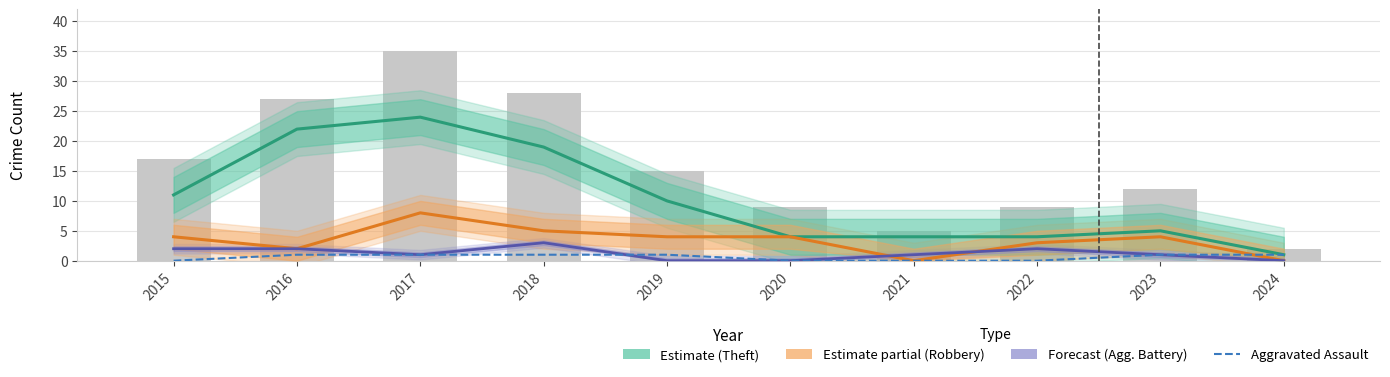

Reading right to left, extract all data points from this chart.

Theft: 2024=1	2023=5	2022=4	2021=4	2020=4	2019=10	2018=19	2017=24	2016=22	2015=11
Robbery: 2024=0	2023=4	2022=3	2021=0	2020=4	2019=4	2018=5	2017=8	2016=2	2015=4
Aggravated Battery: 2024=0	2023=1	2022=2	2021=1	2020=0	2019=0	2018=3	2017=1	2016=2	2015=2
Aggravated Assault: 2024=1	2023=1	2022=0	2021=0	2020=0	2019=1	2018=1	2017=1	2016=1	2015=0
Total (raw): 2024=2	2023=12	2022=9	2021=5	2020=9	2019=15	2018=28	2017=35	2016=27	2015=17